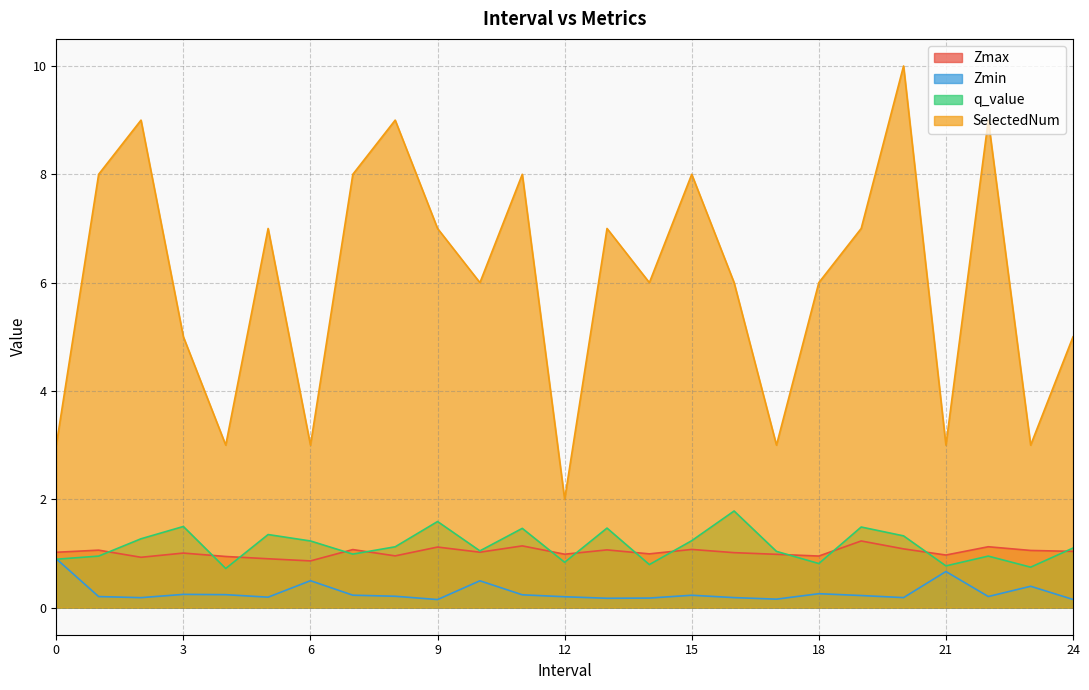

At which label does SelectedNum first exceed 6?

1